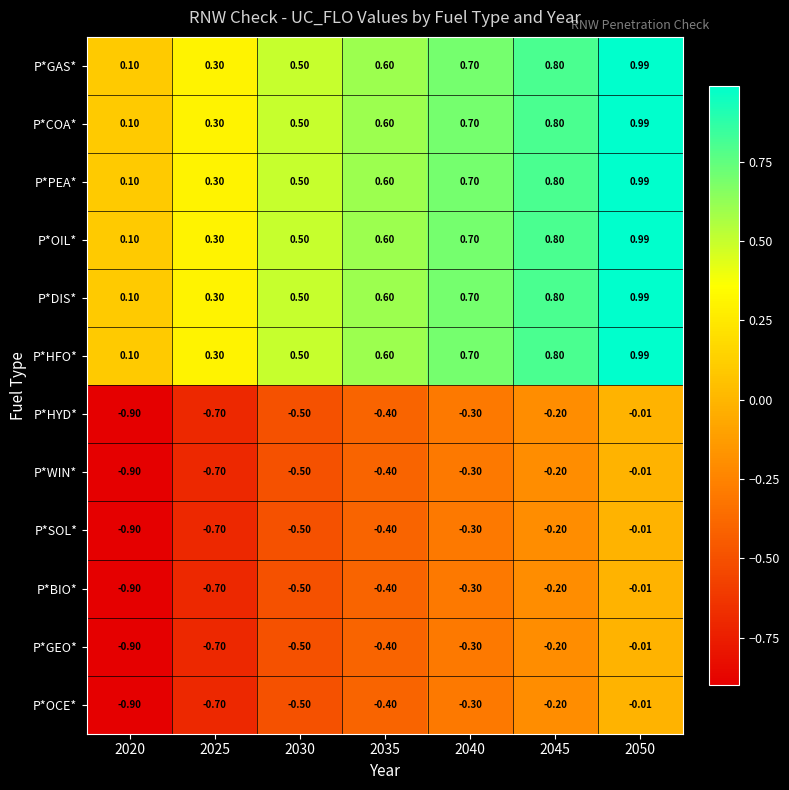

What is the total value across all series at 2035?

1.2